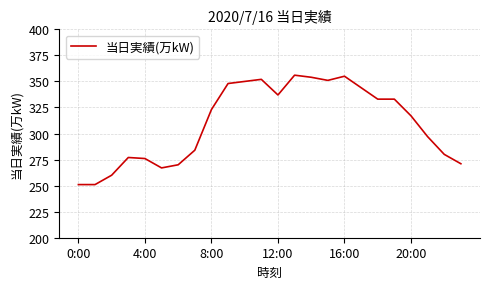

What is the difference between the maximum and minimum values?

105